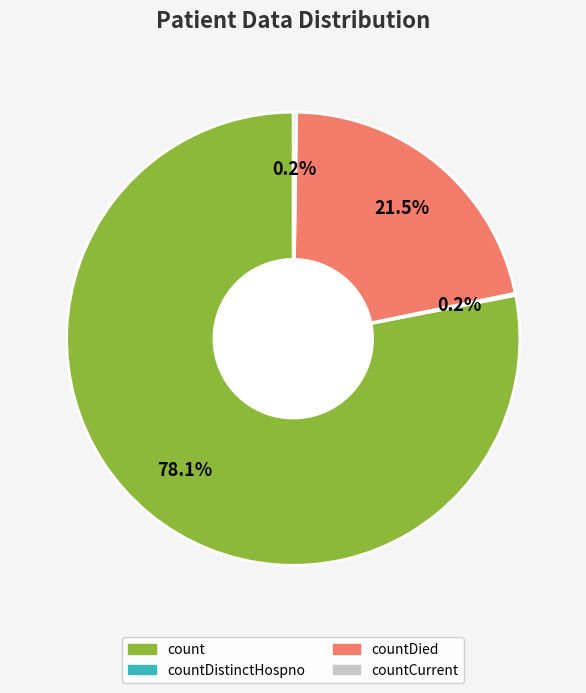

Is there any slice that represents more than half of the pie?

Yes